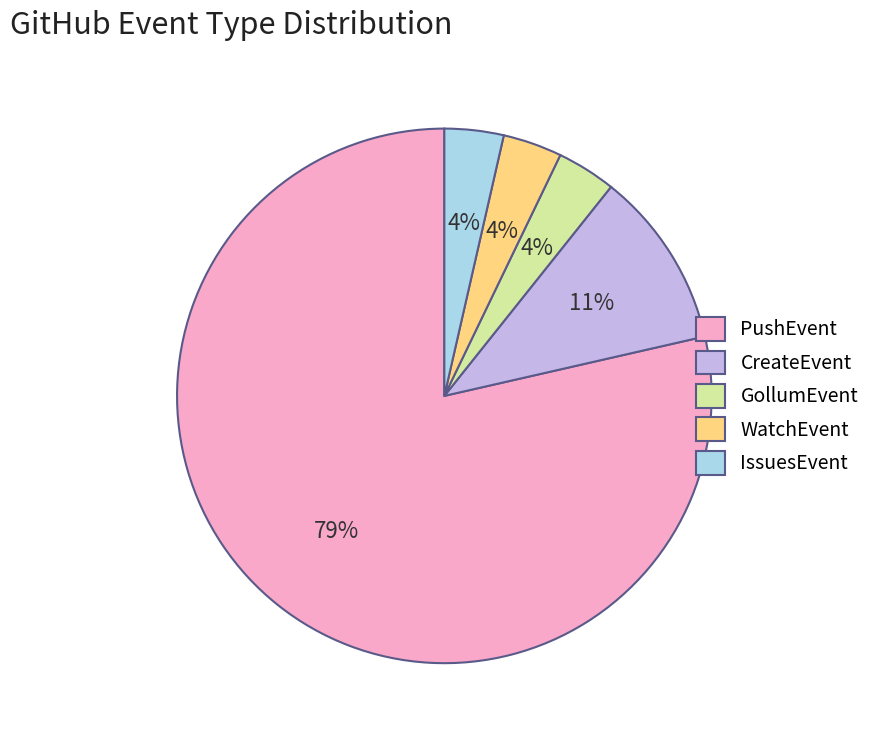

Combined, do WatchEvent and CreateEvent account for over 50%?

No